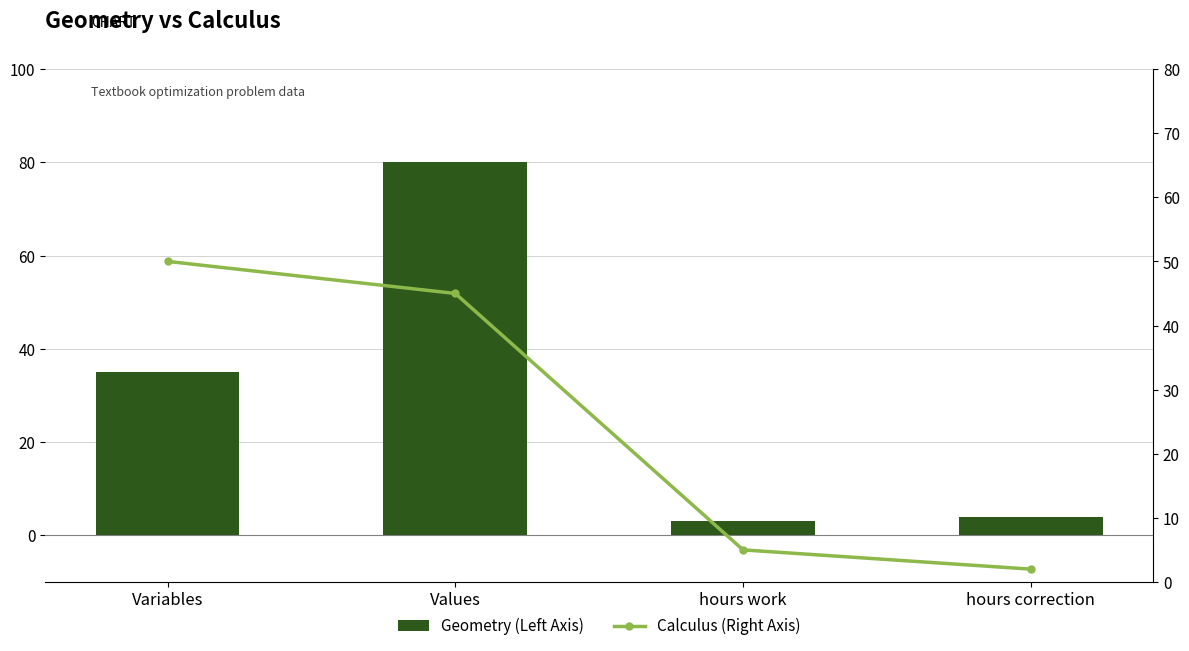

What is the value of the Geometry (Left Axis) bar at the 4th from the left?

4